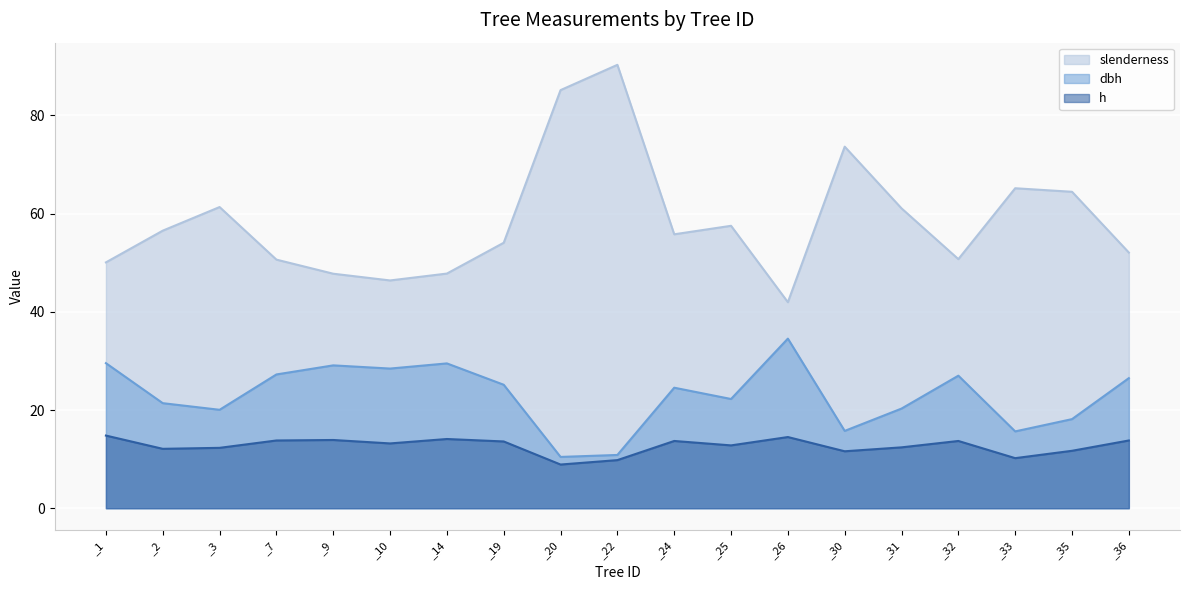

How many lines are shown in the chart?

3